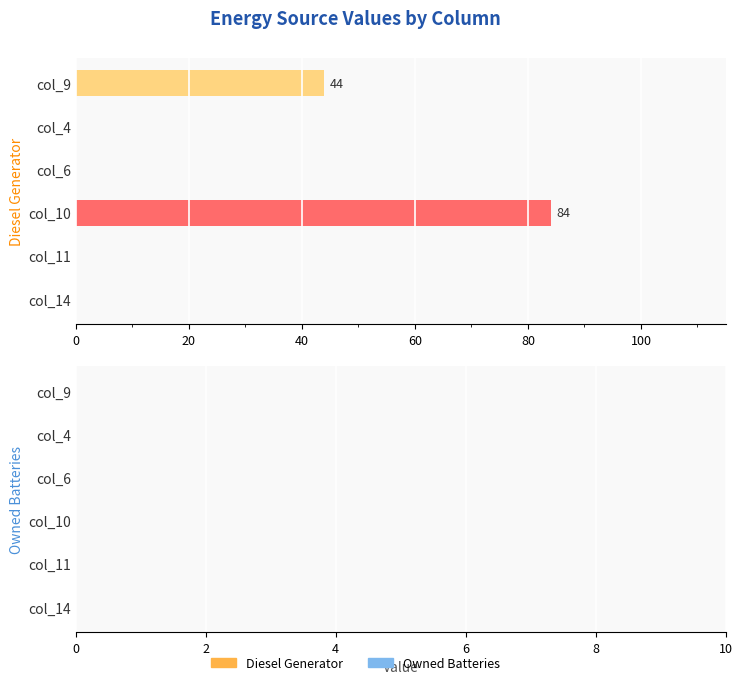

What is the greatest value displayed?

84